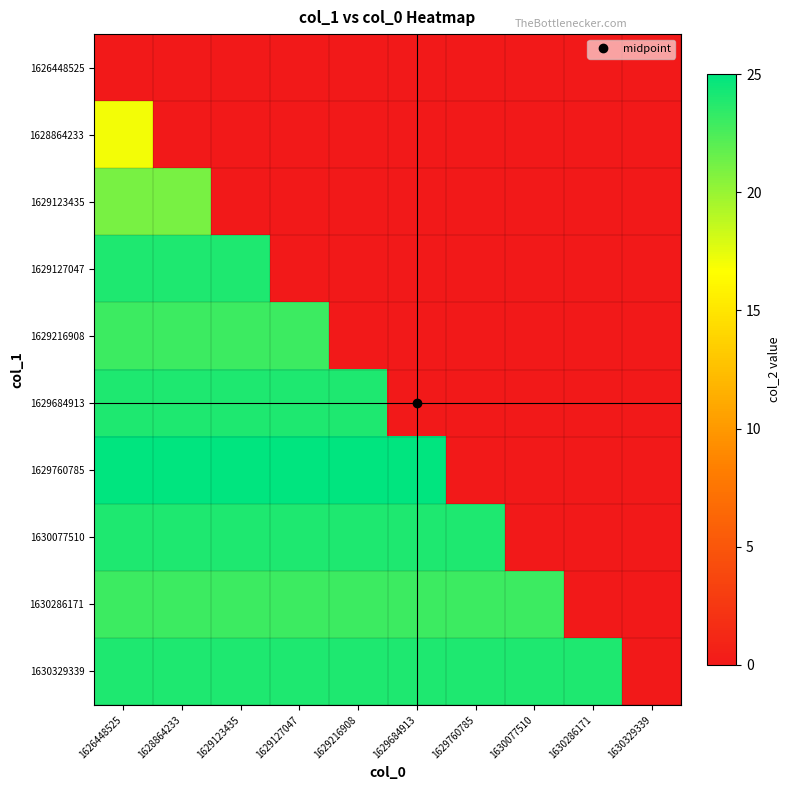

How many categories are shown in the chart?

10